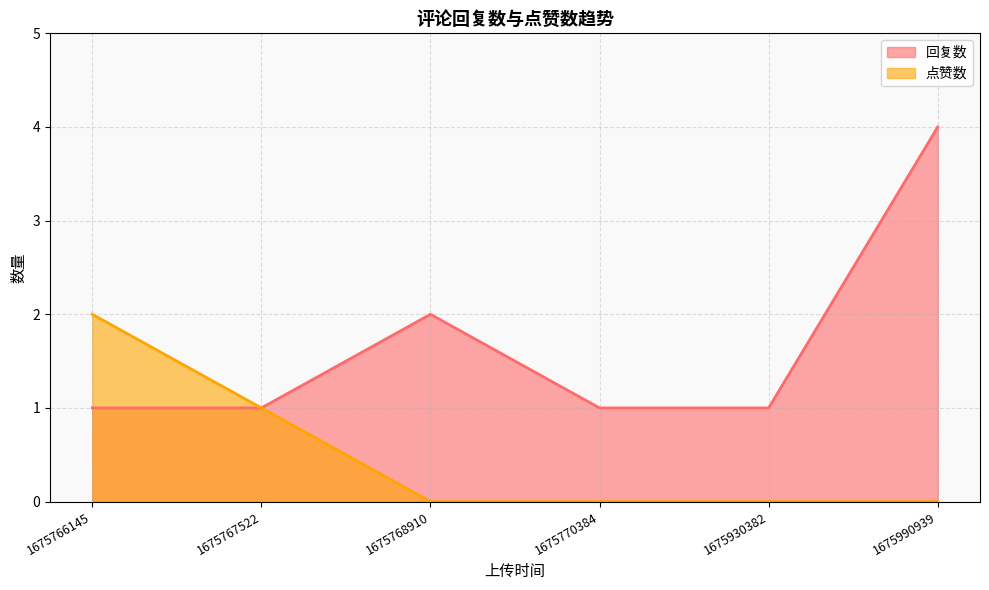

What is the sum of all 回复数 values?

10